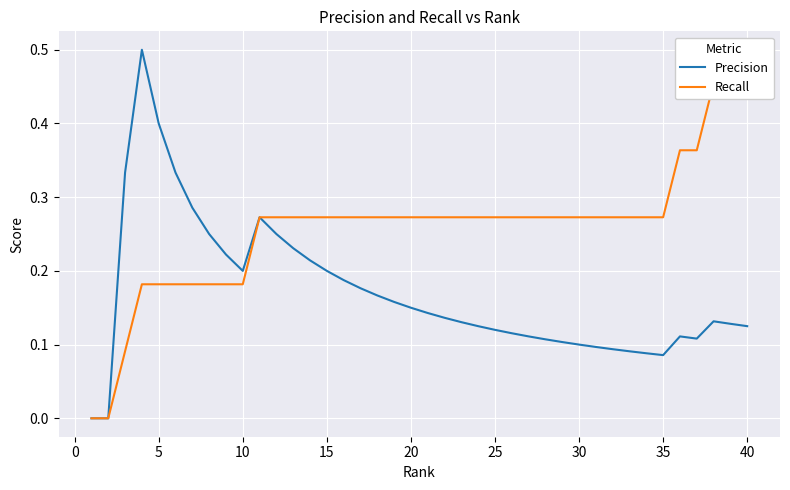

List the series in order of their peak value, lowest first.

Recall, Precision